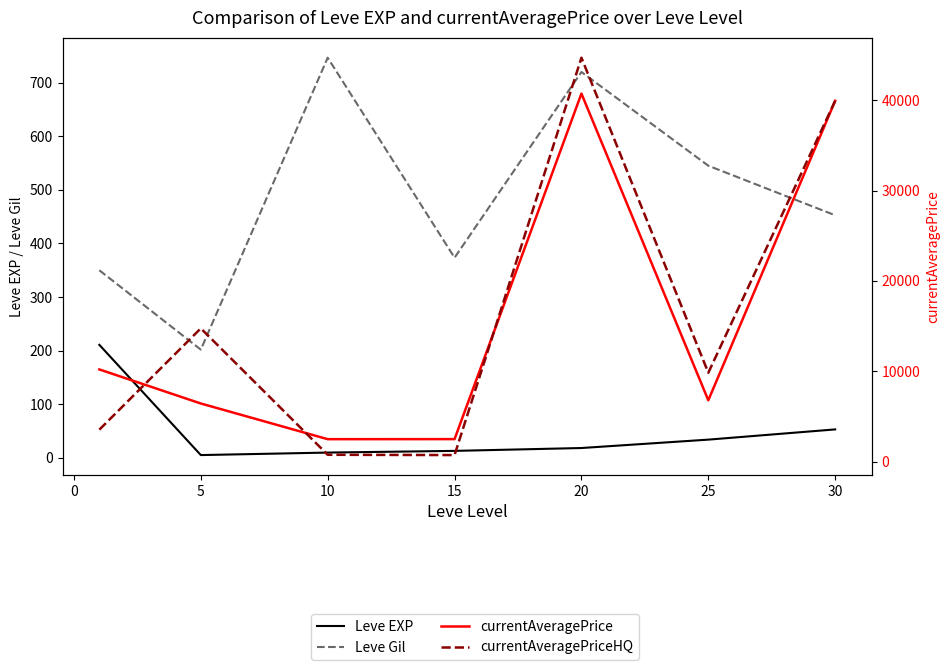

True or false: currentAveragePrice has a value of 1669.3 at 10.

False